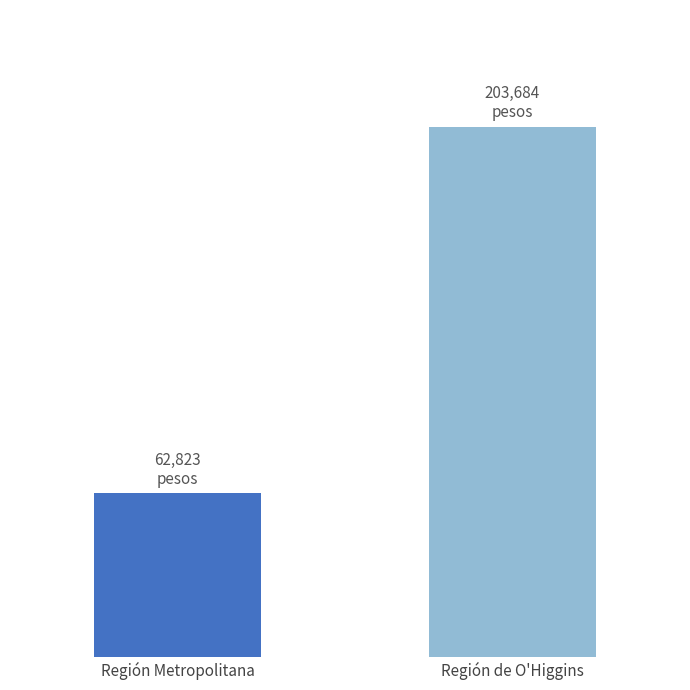

Does the chart contain any negative values?

No